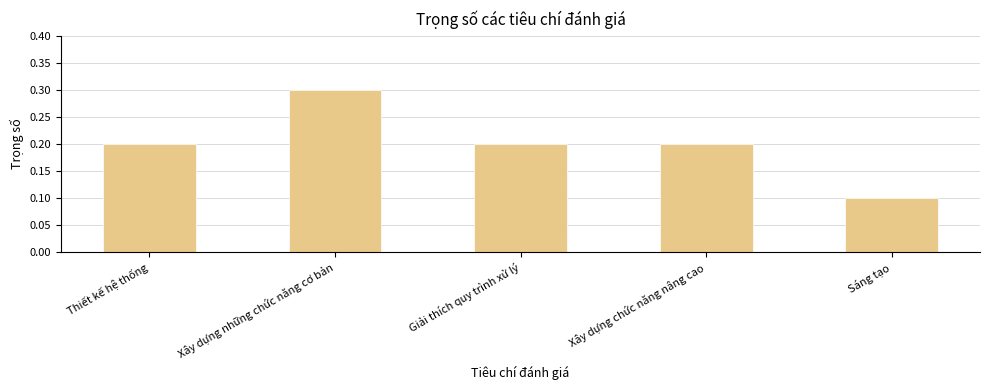

What is the greatest value displayed?

0.3